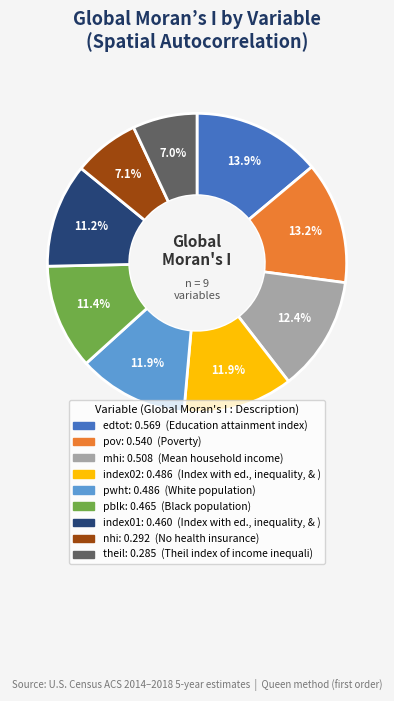

Which category has the biggest portion of the pie?

edtot